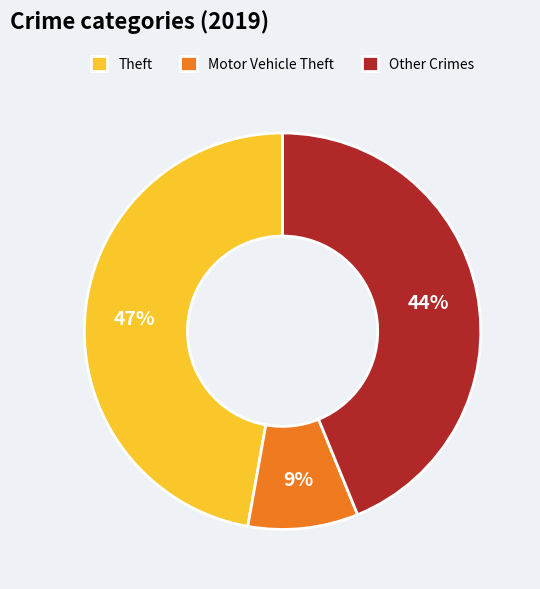

To the nearest percent, what is the average slice percentage?

33%